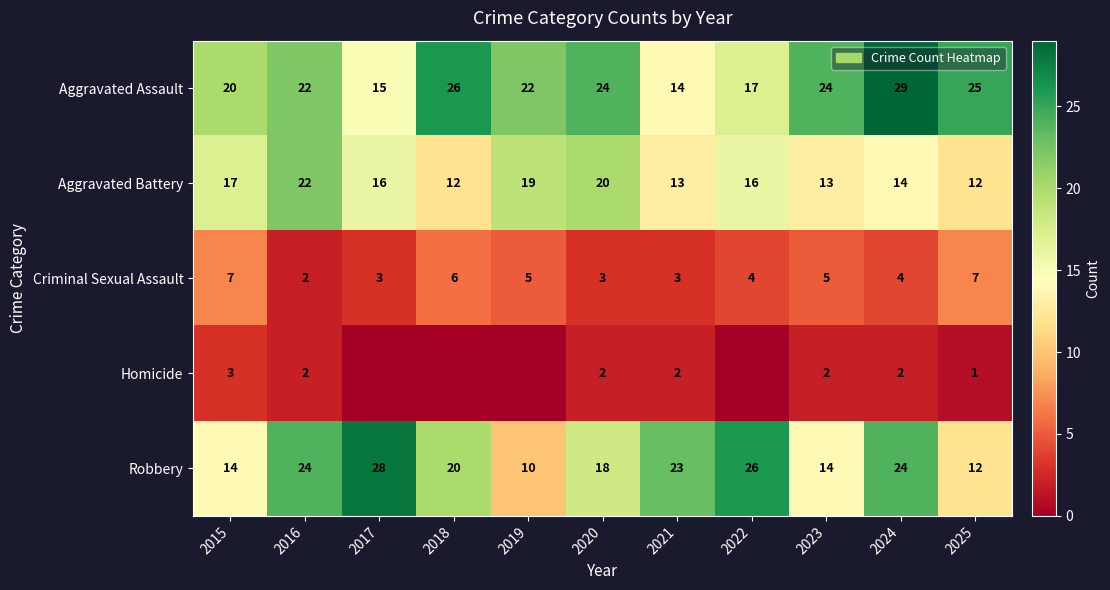

Read the Aggravated Battery value at 2017.

16